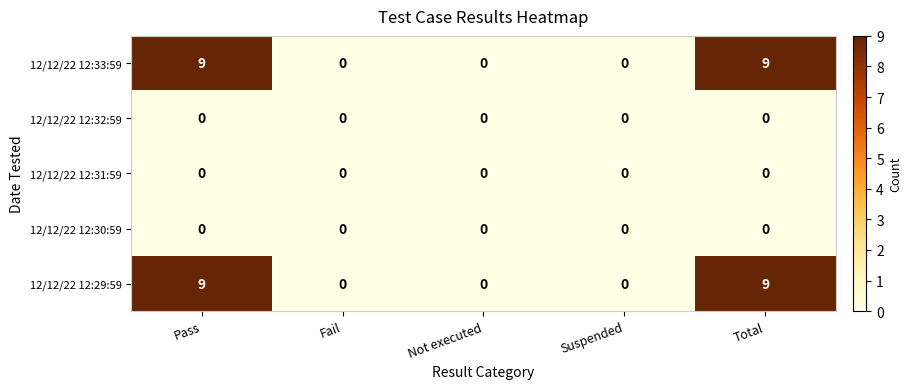

What is the maximum value shown in the chart?

9